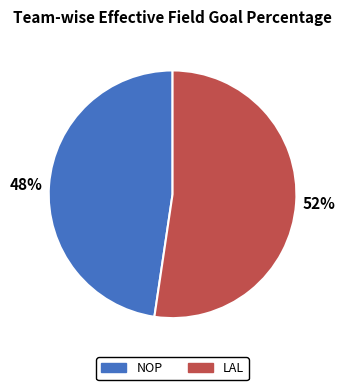

Which has a higher value, 52% or 48%?

52%